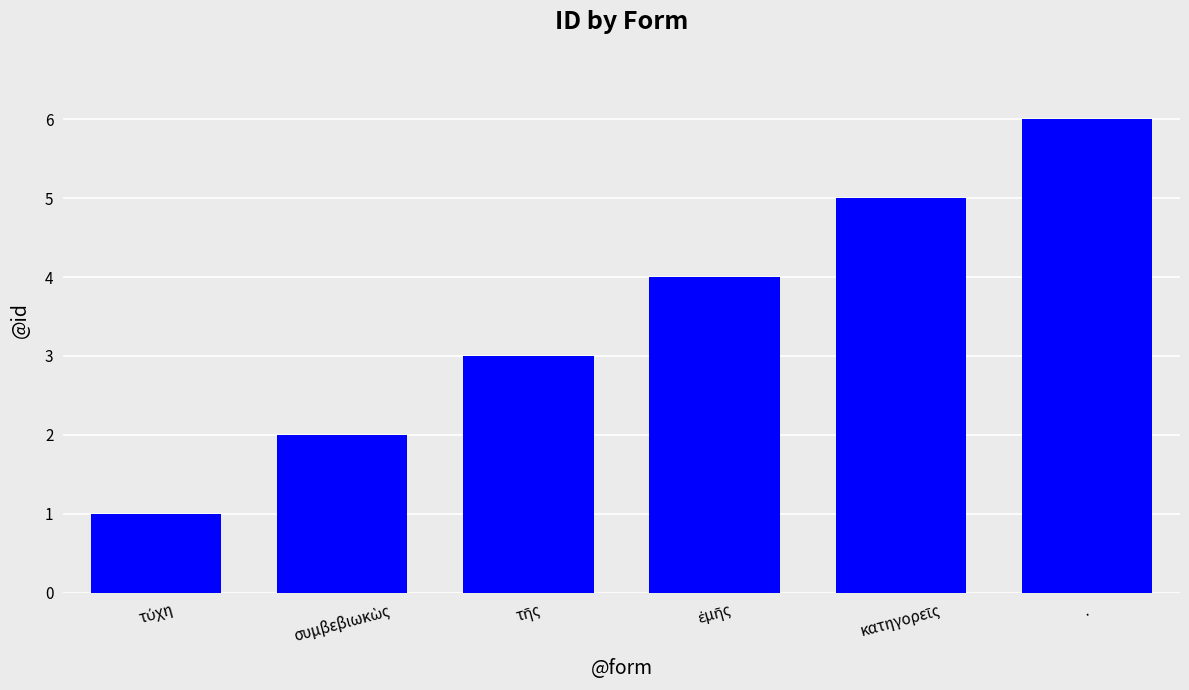

What is the label of the 1st bar from the right?

.